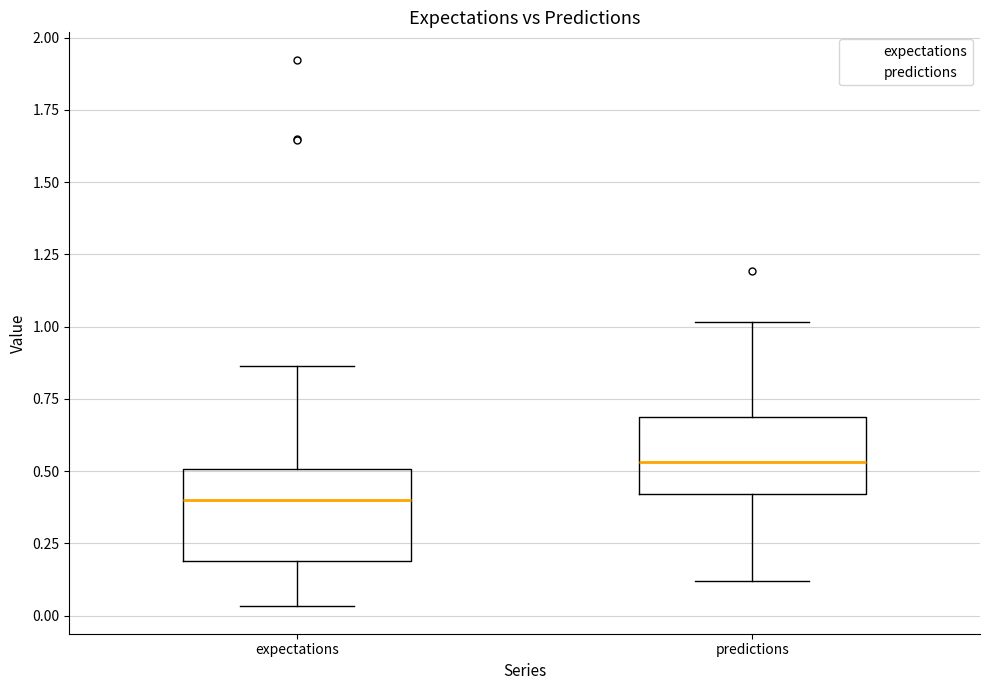

Which box has the highest median line?

predictions